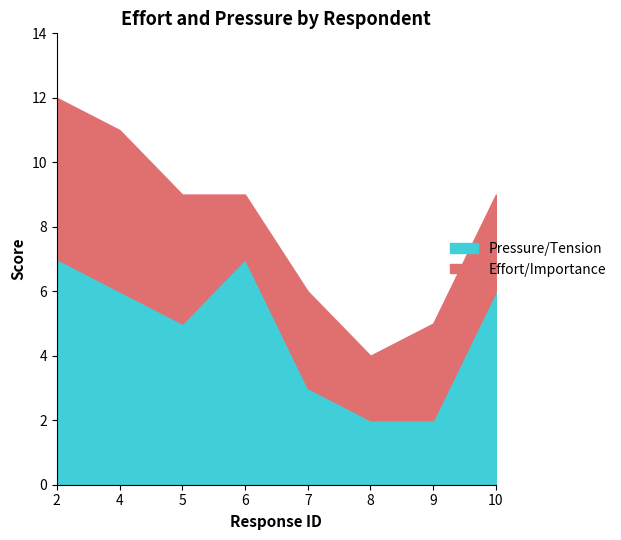

How many intersections are there between Effort/Importance and Pressure/Tension?

1